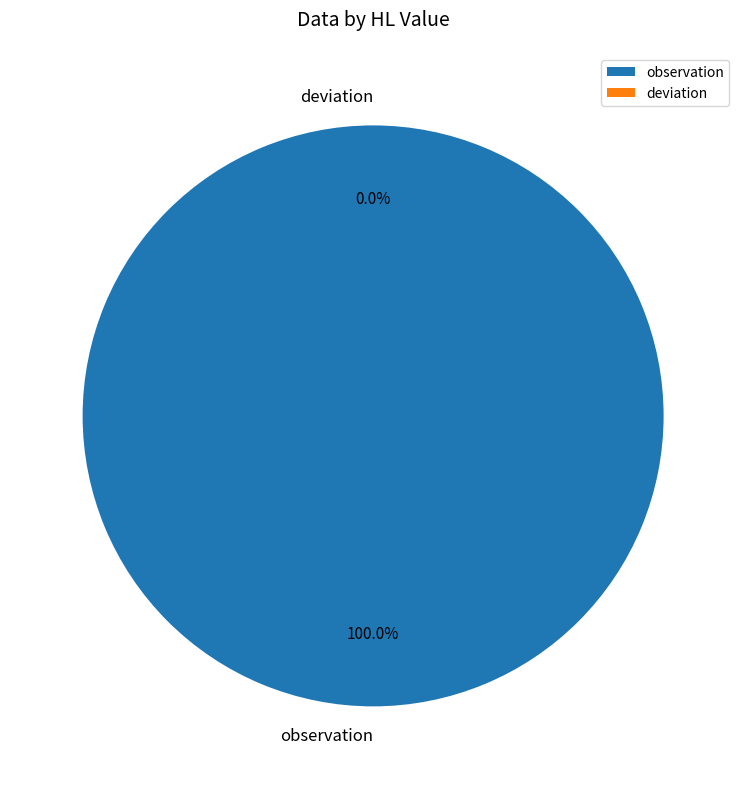

The observation slice represents 100% of the pie. True or false?

True